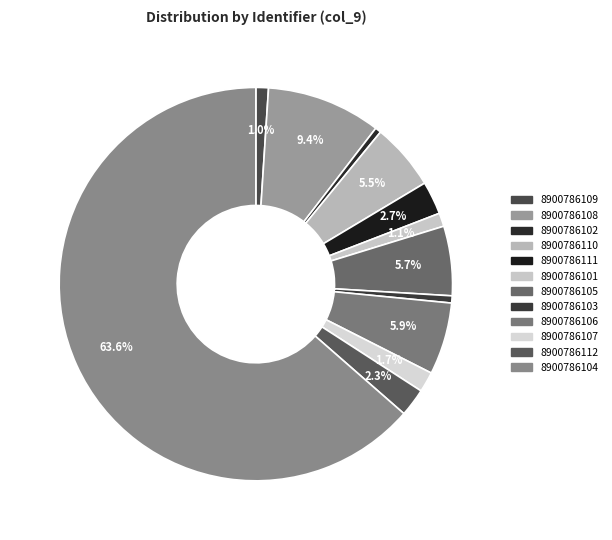

True or false: 8900786103 accounts for 1% of the total.

True